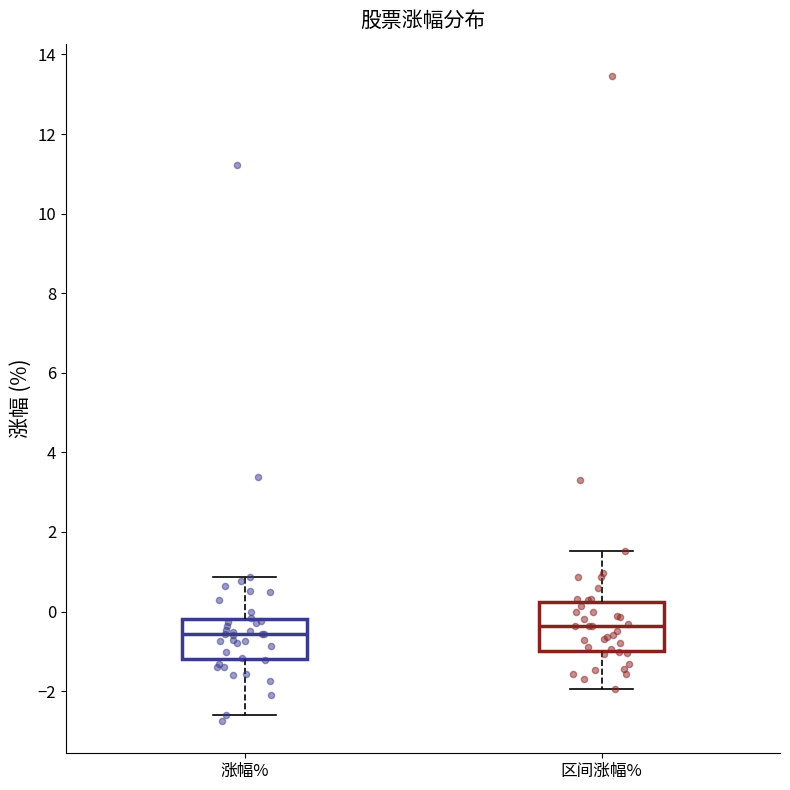

Where does the lower whisker of the box for 涨幅% end on the y-axis? The values are not printed on the chart, so give them approximately, as read against the axis.

-2.6